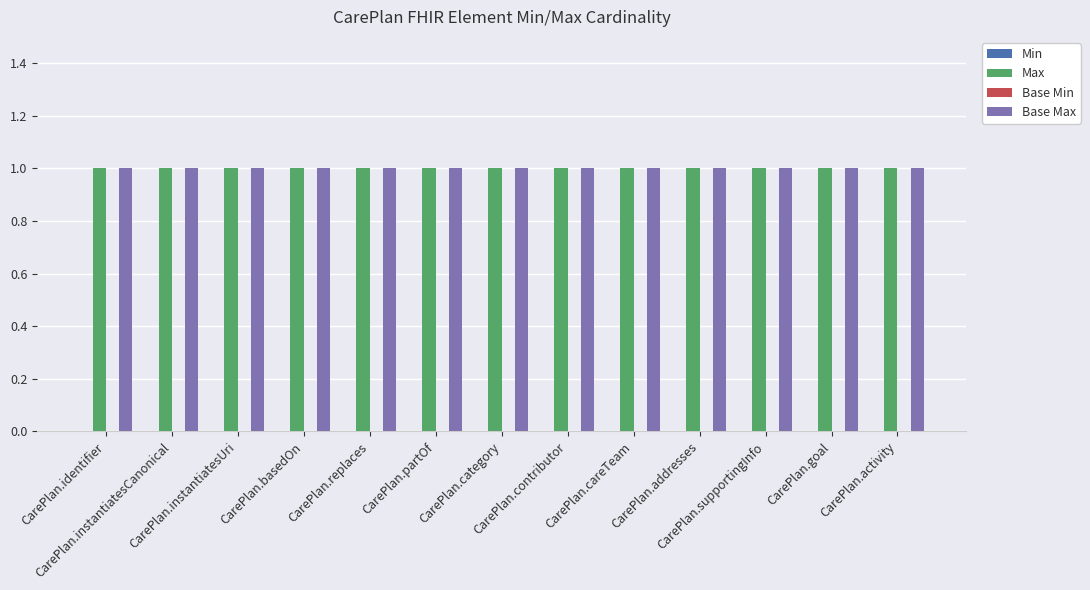

At how many categories does at least one series exceed 0?

13